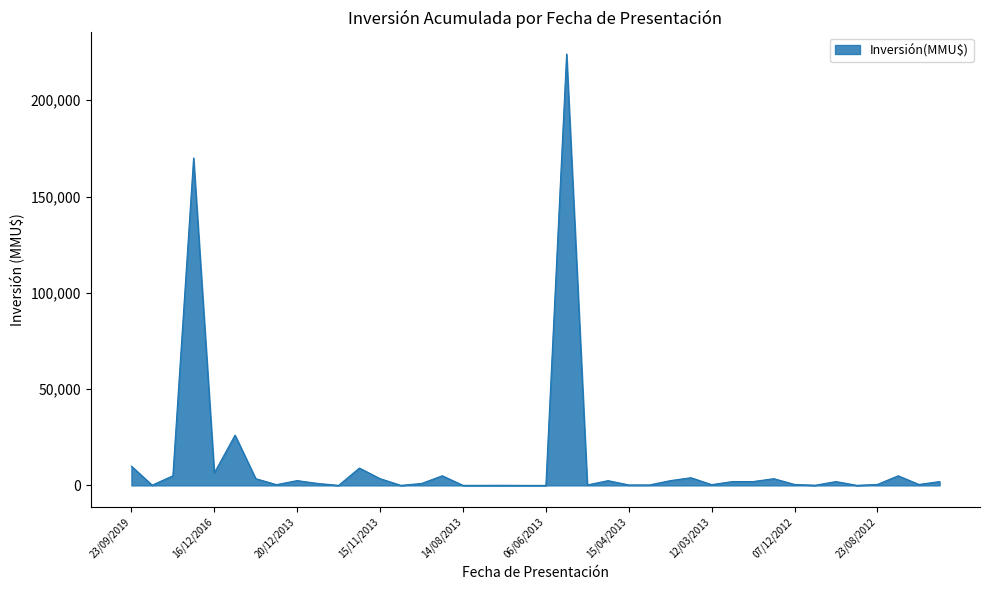

What is the difference between the maximum and minimum values?

224000